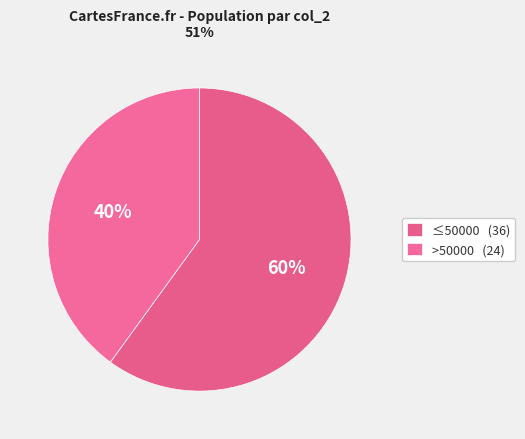

How many segments does this pie chart have?

2